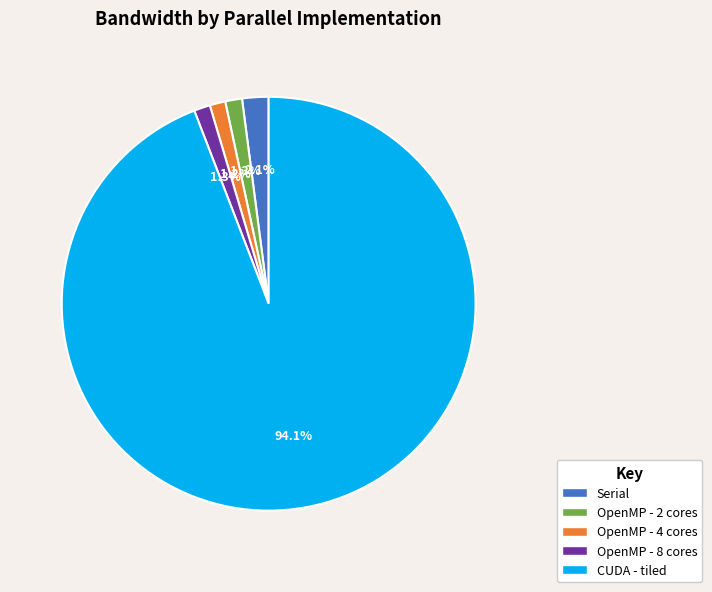

Is it true that OpenMP - 2 cores is 1% of the pie?

True